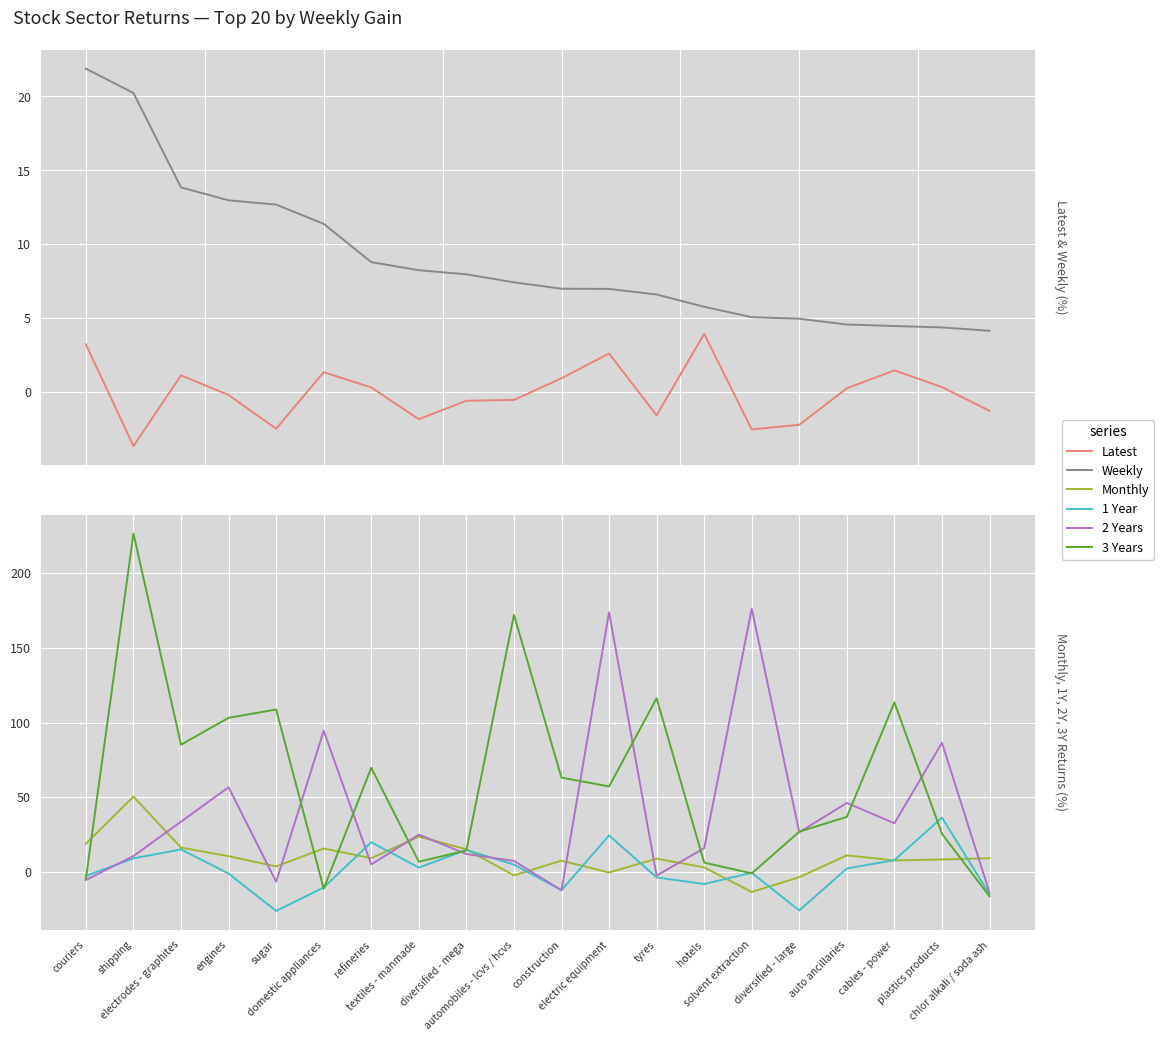

Which series has the largest total across all categories?

3 Years